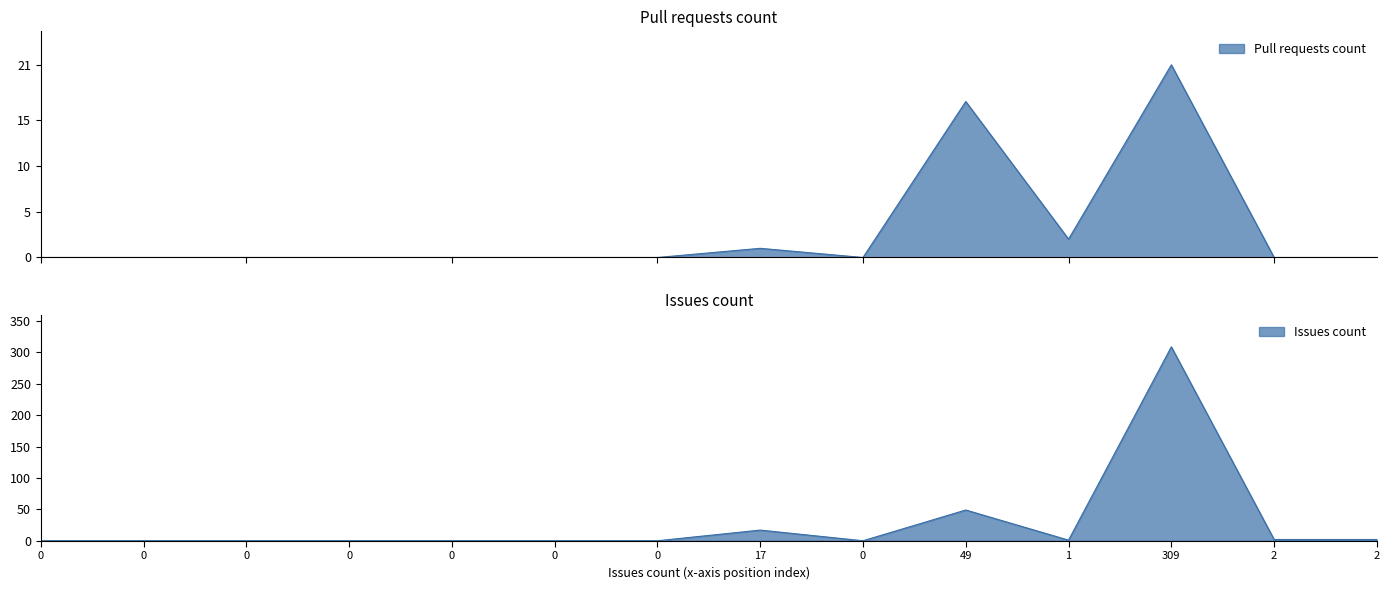

How many points are lower than both their immediate neighbors (excluding endpoints)?

2